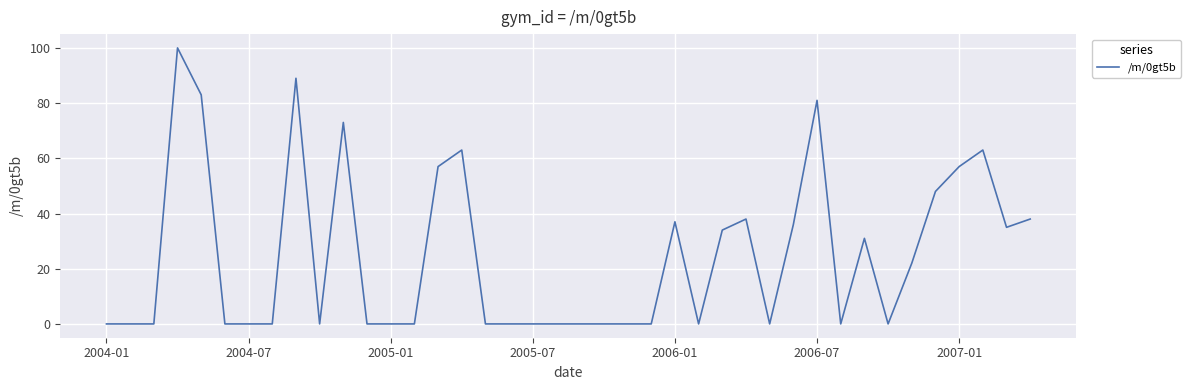

What is the difference between the maximum and minimum values?

100